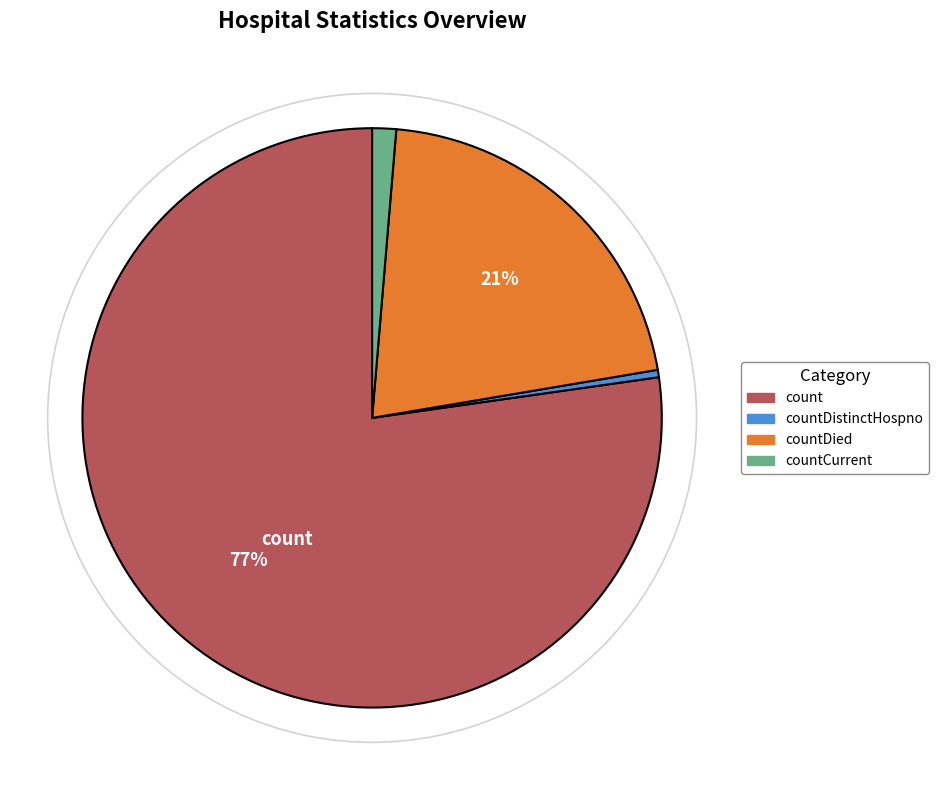

To the nearest percent, what is the average slice percentage?

25%